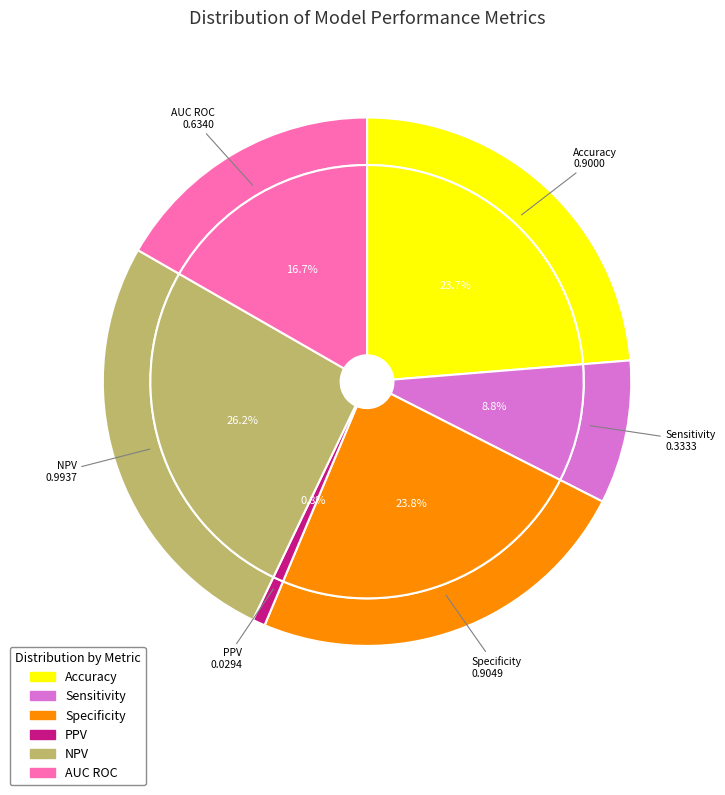

What percentage is NOT represented by PPV?

99.2%